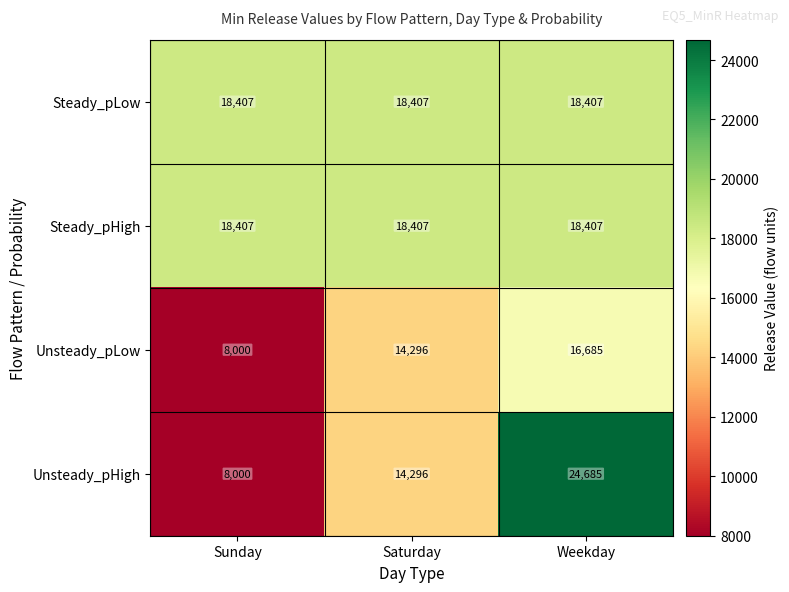

What is the total value across all series at Saturday?

65406